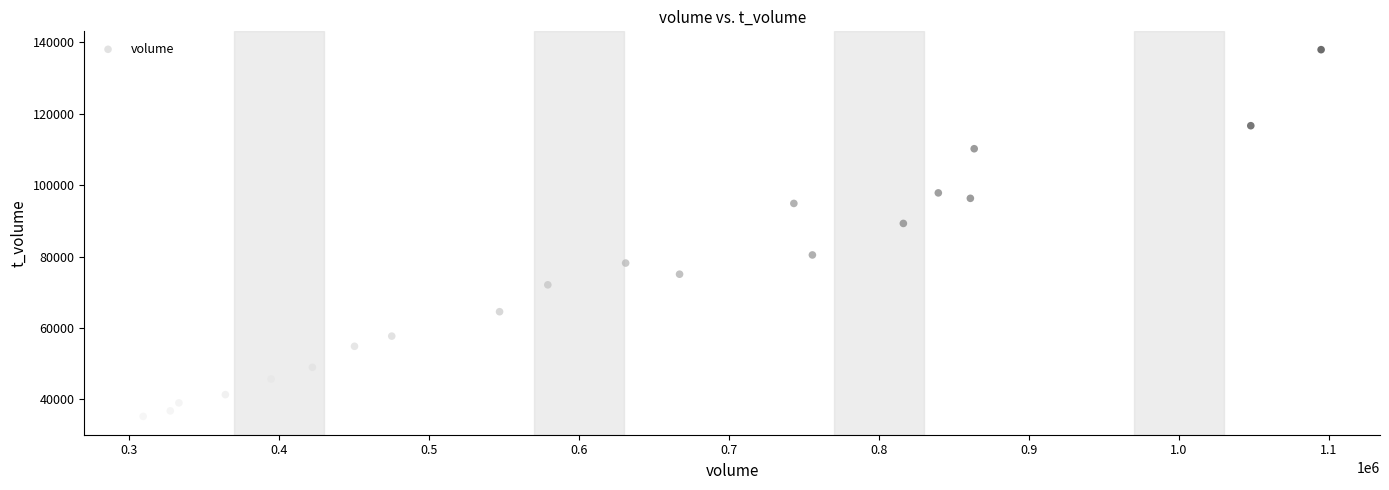

What is the range of X values (max minus min)?

785272